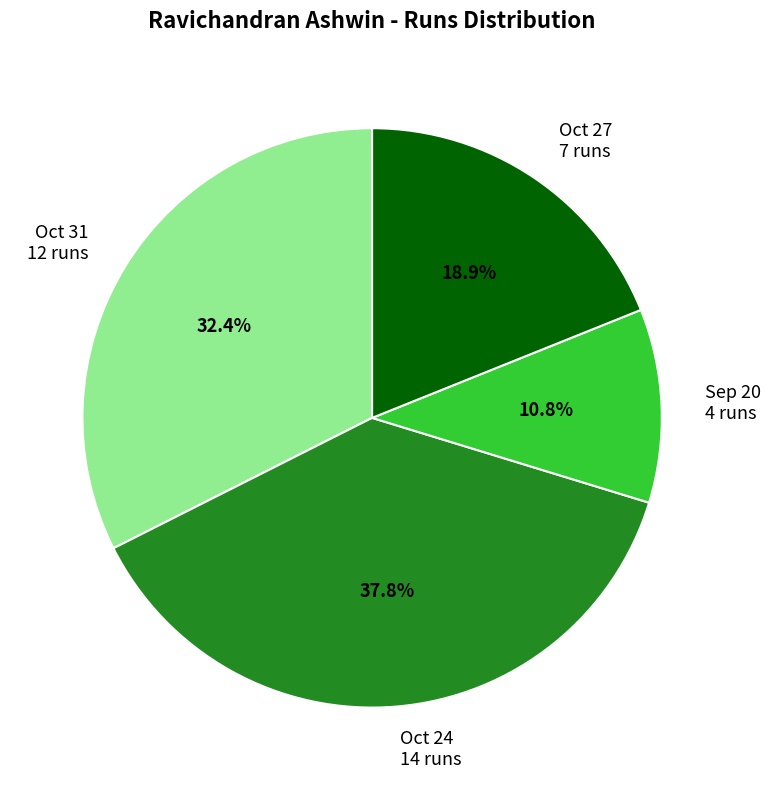

Is the sum of Oct 31 12 runs and Sep 20 4 runs greater than half?

No